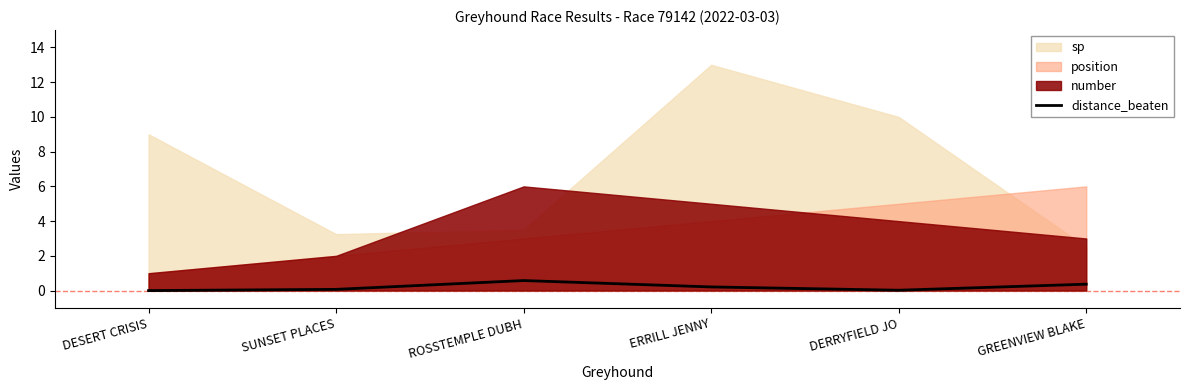

What is the highest value of the distance_beaten series?

0.6